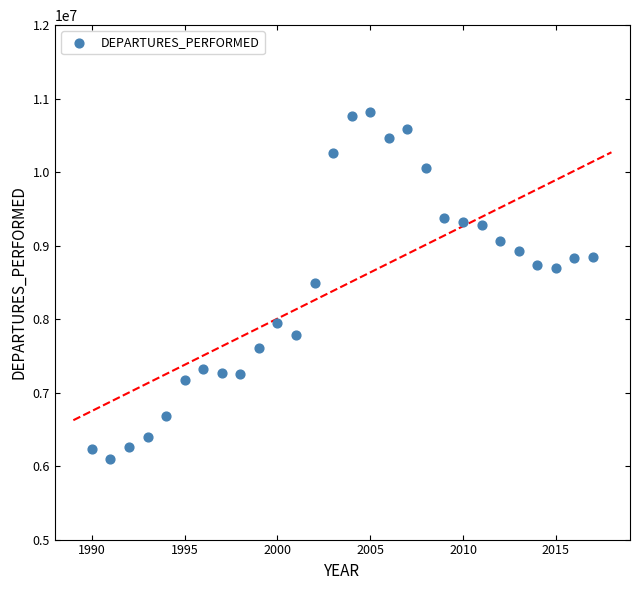

What is the range of X values (max minus min)?

27